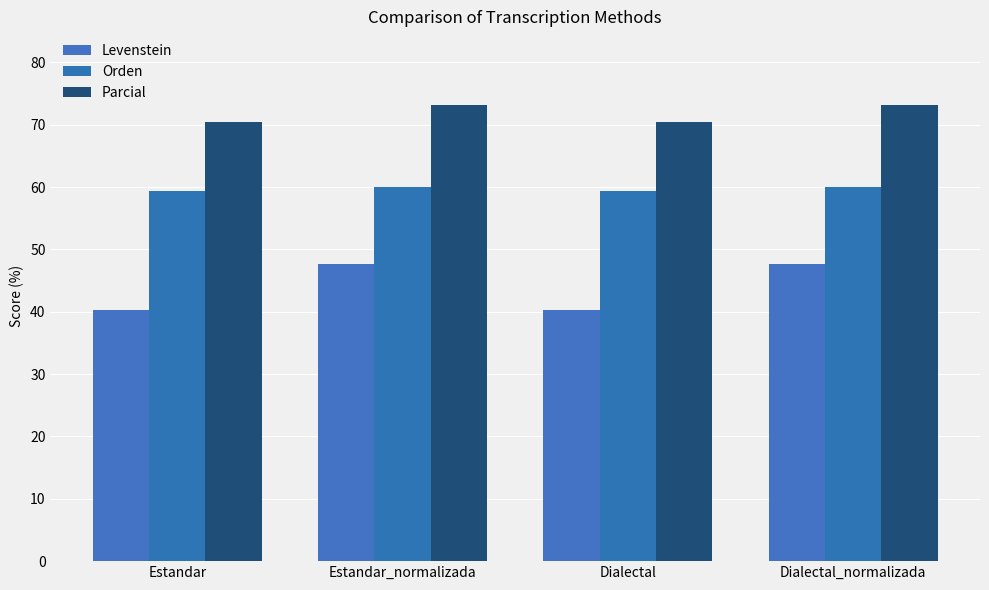

Which has a higher value, Dialectal or Estandar_normalizada?

Estandar_normalizada